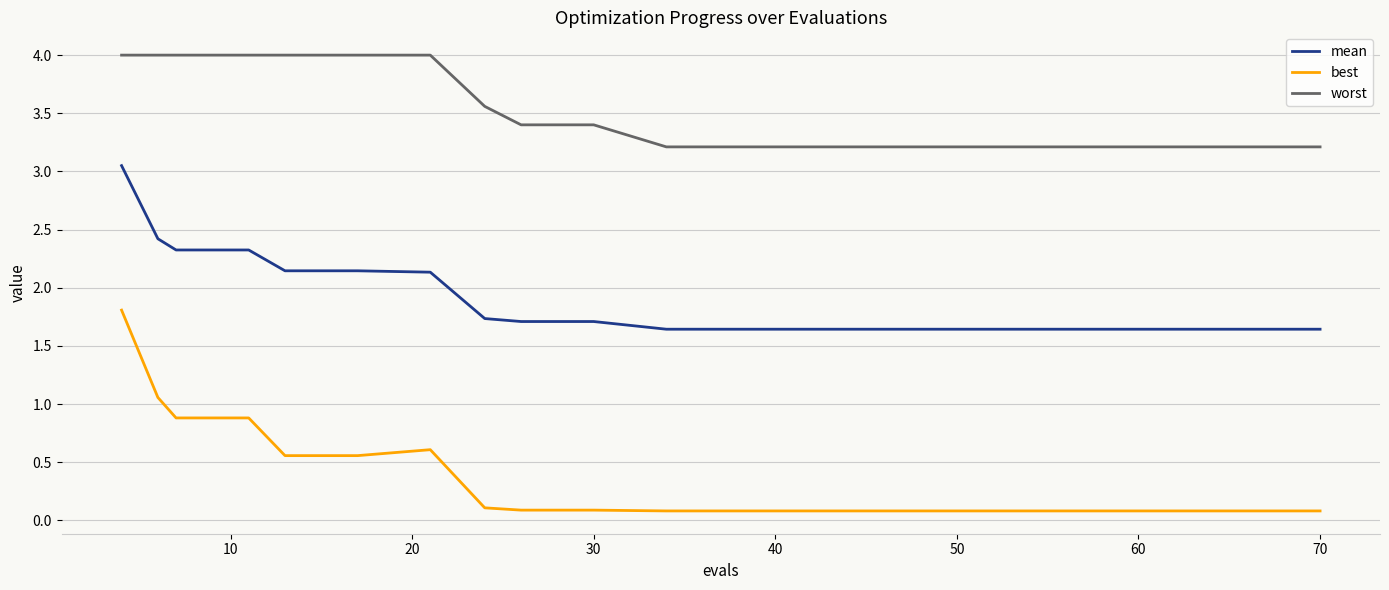

Which series has the widest spread of values?

best